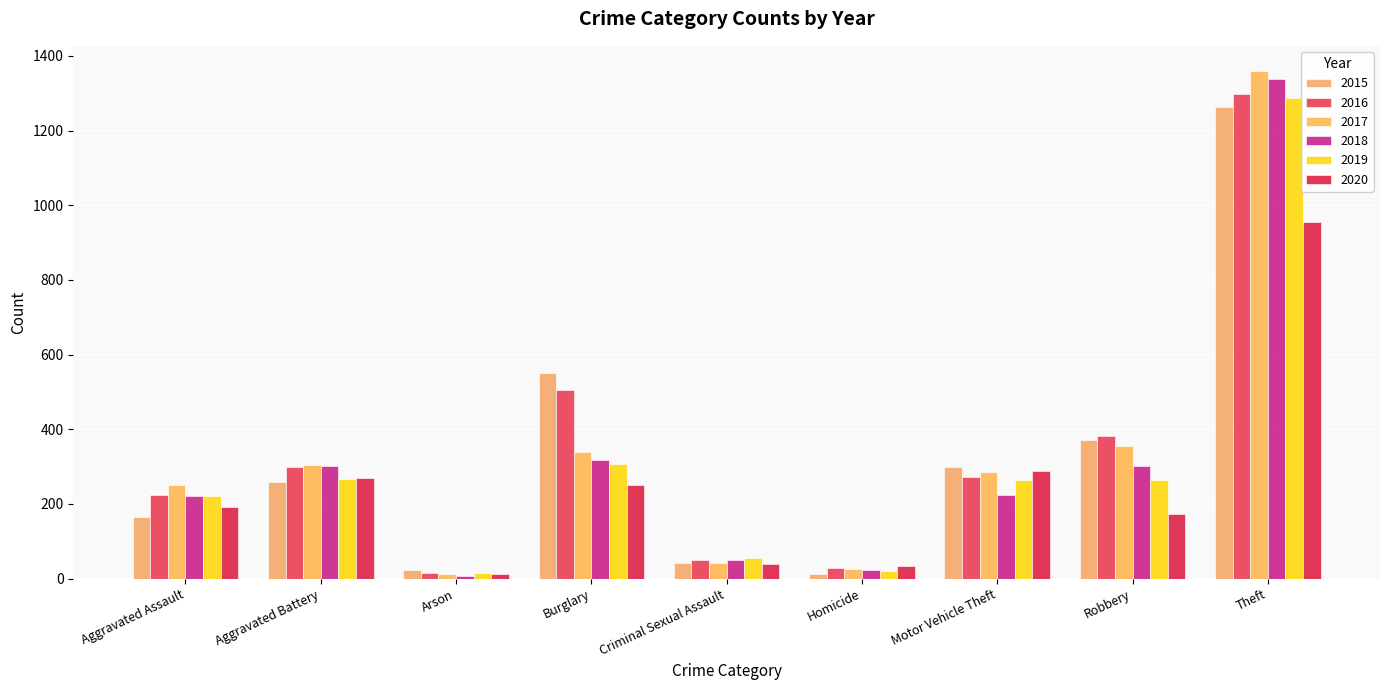

Between Motor Vehicle Theft and Criminal Sexual Assault, which is larger?

Motor Vehicle Theft